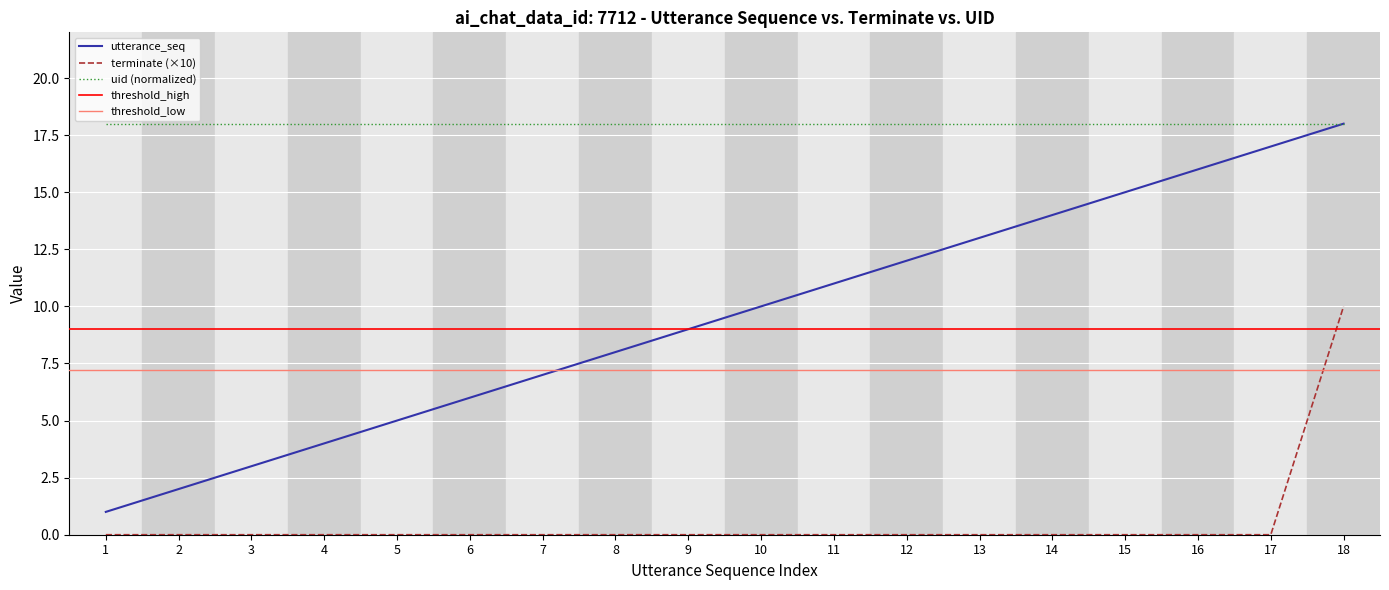

Is it true that terminate equals 10 at 18?

True